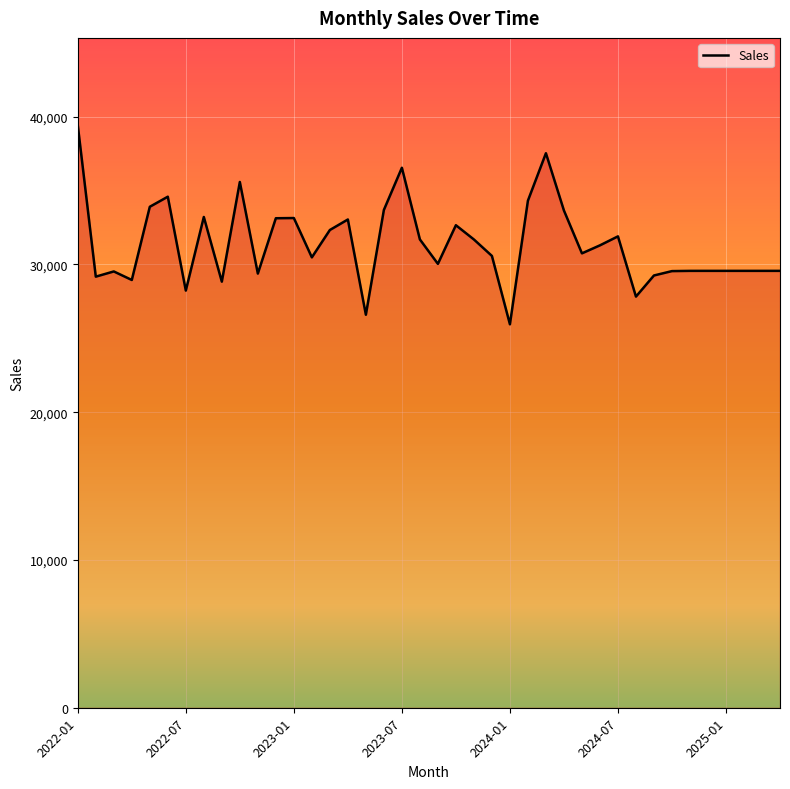

What is the greatest value displayed?

39416